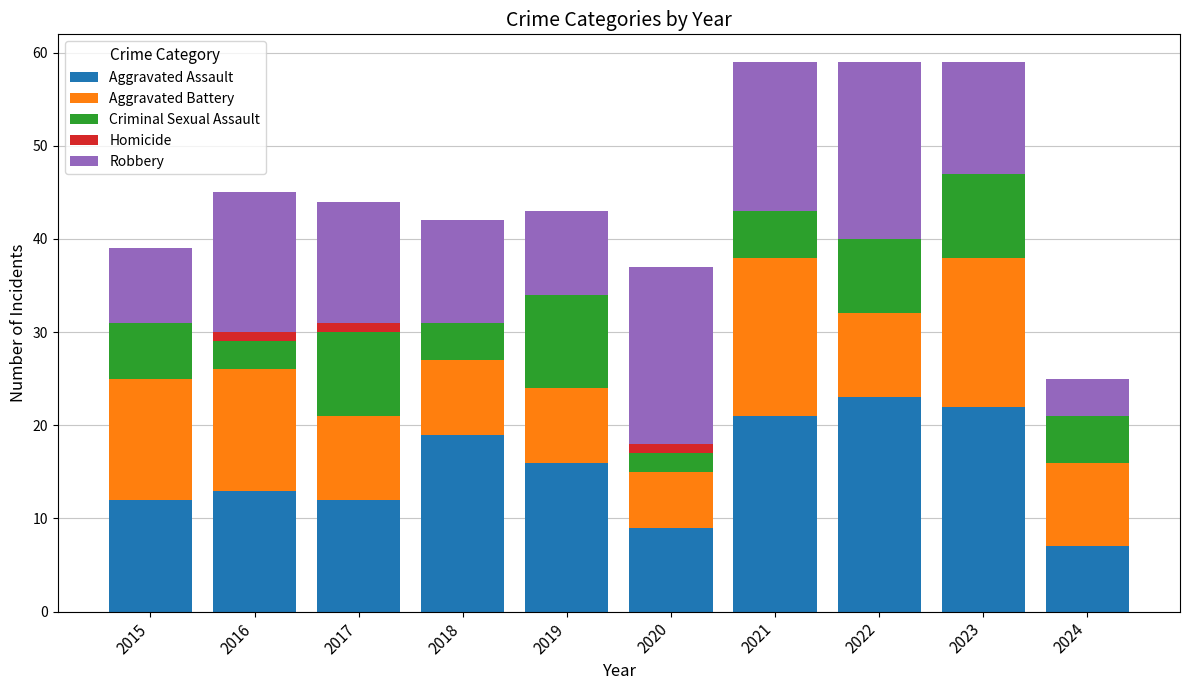

The Aggravated Assault series shows 23 at 2022. True or false?

True